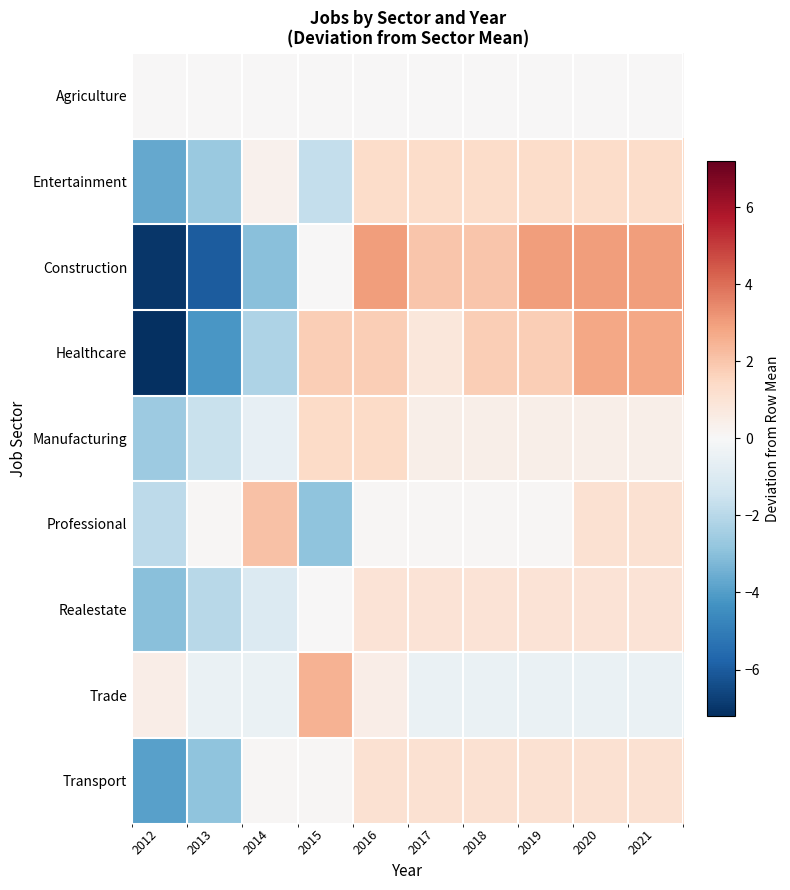

At which category does the chart reach its minimum across all series?

2012